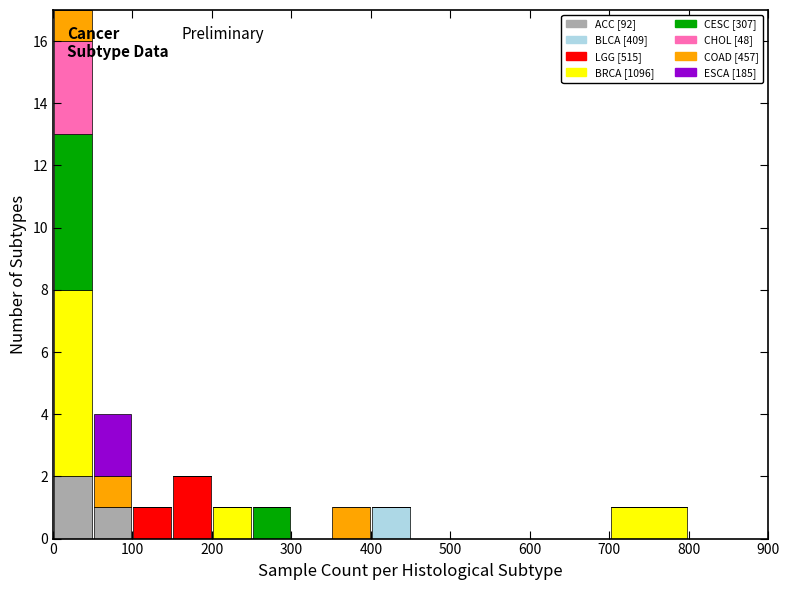

Which range on the x-axis has the tallest stacked bar (by total height)?

0 to 50